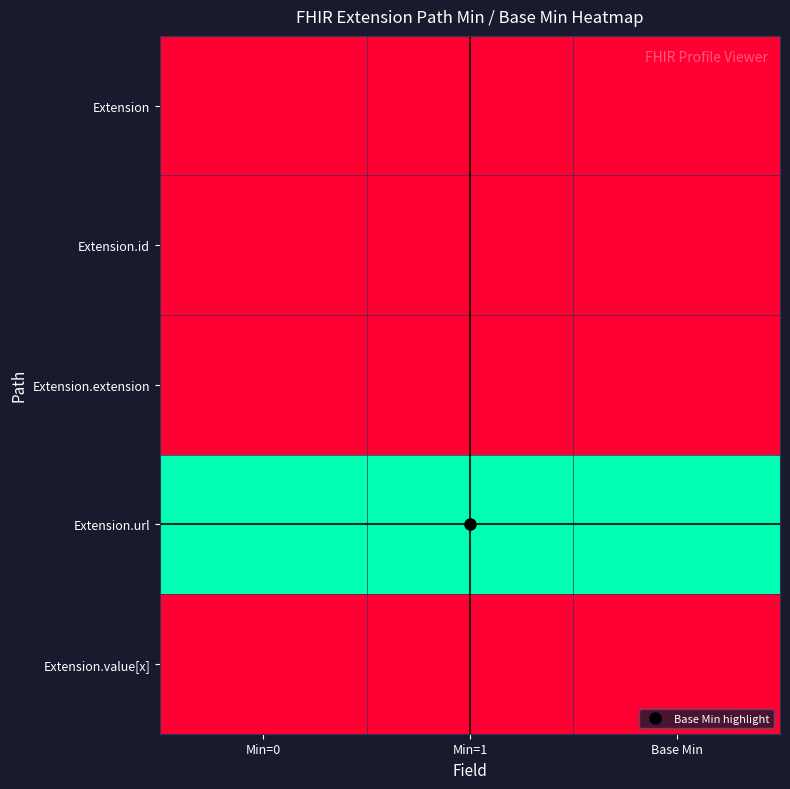

Which series has the largest total across all categories?

Extension.url